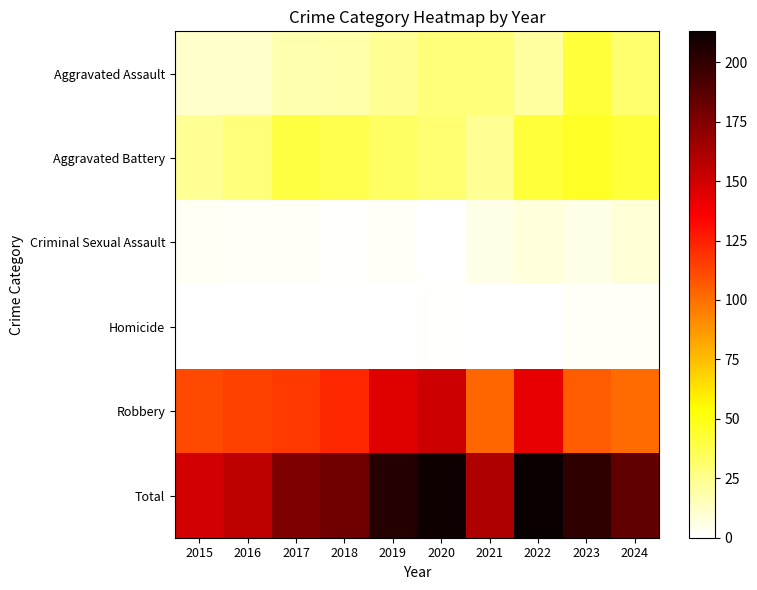

Rank the series by their maximum value, from lowest to highest.

Homicide, Criminal Sexual Assault, Aggravated Assault, Aggravated Battery, Robbery, Total